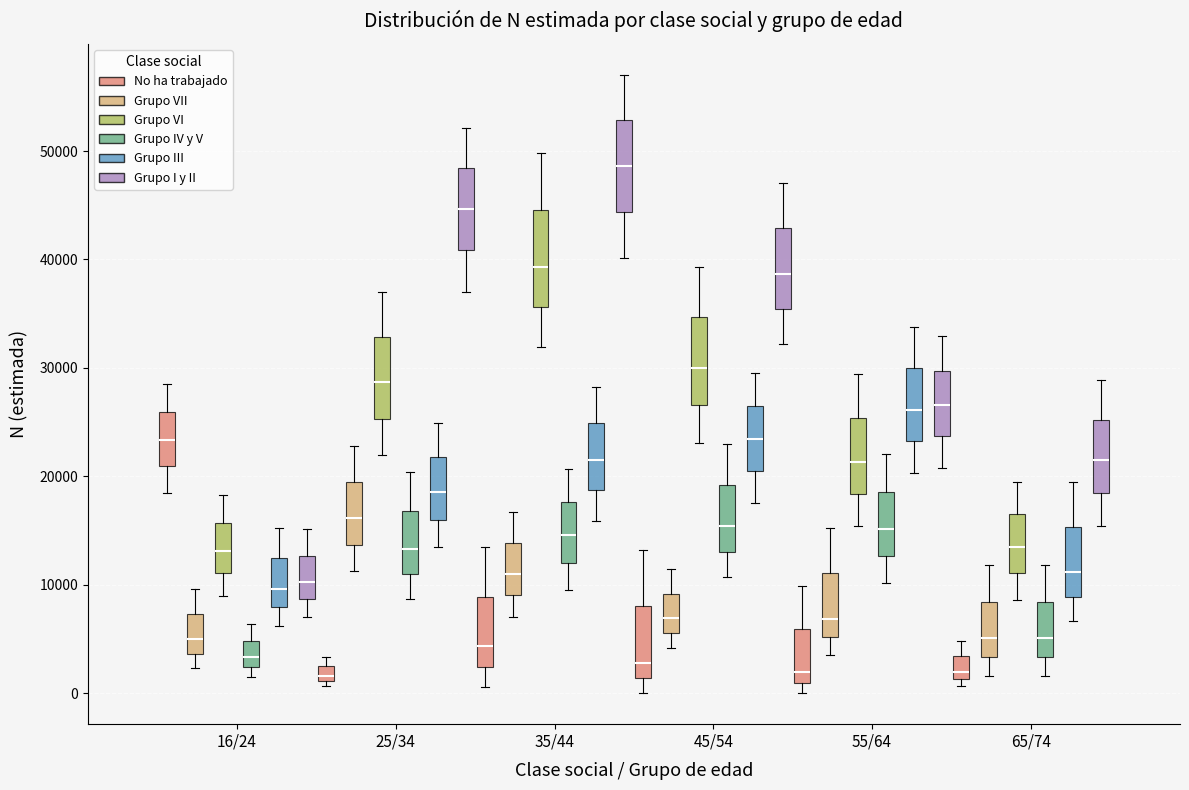

Where is the lower edge of the box for 25/34 (No ha trabajado) on the y-axis? The values are not printed on the chart, so give them approximately, as read against the axis.

1000